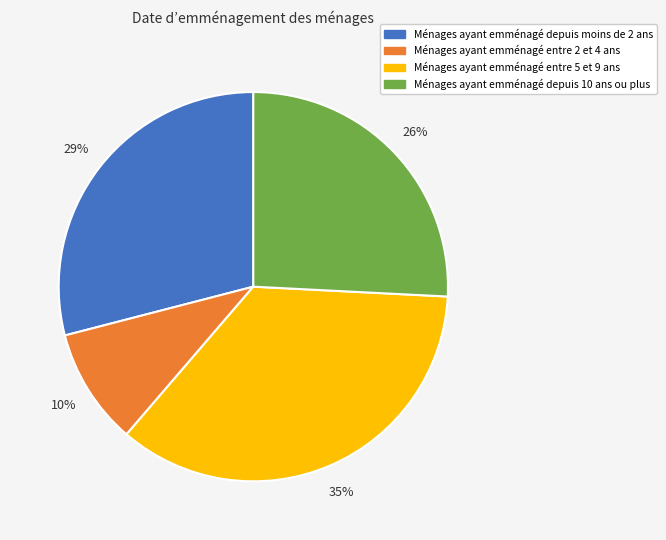

What percentage is the Ménages ayant emménagé entre 5 et 9 ans slice, to the nearest percent?

35%